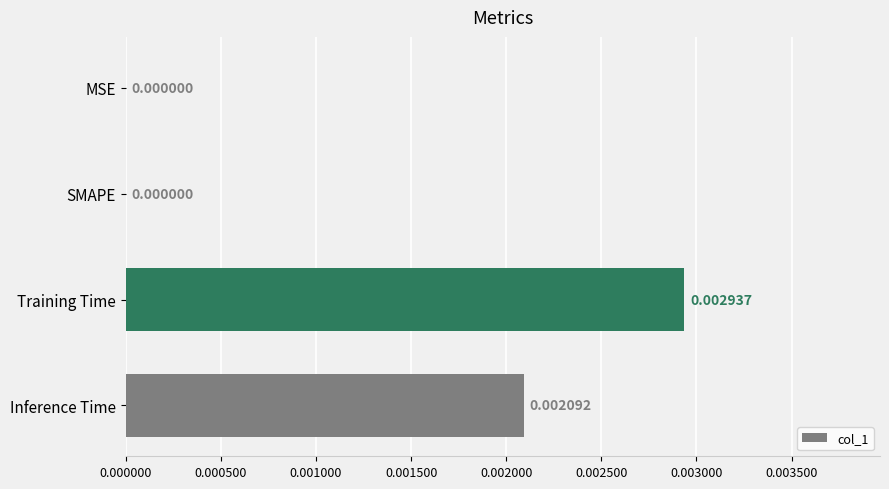

Between Inference Time and SMAPE, which is larger?

Inference Time